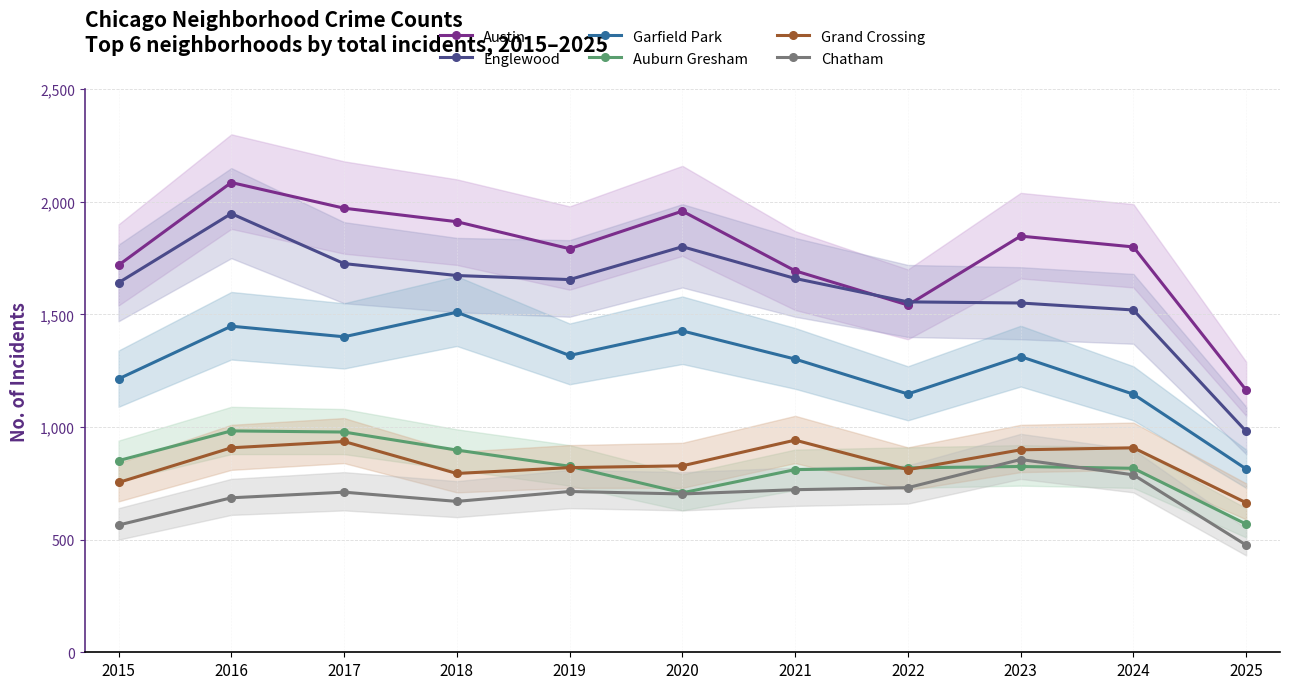

What is the spread (max minus min) of values at 2016?

1400